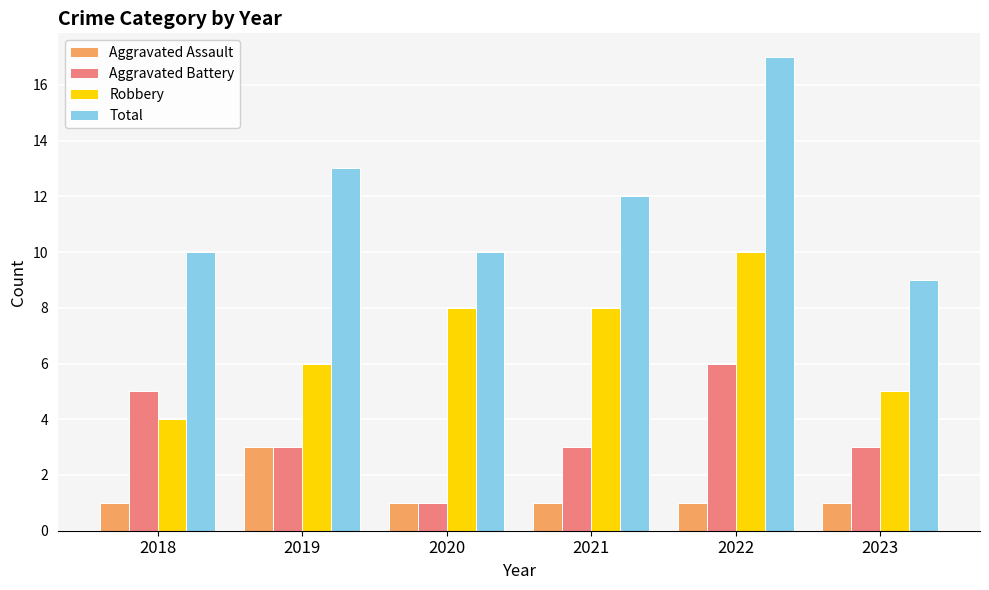

Count the Aggravated Battery values in the range 3 to 5.

4